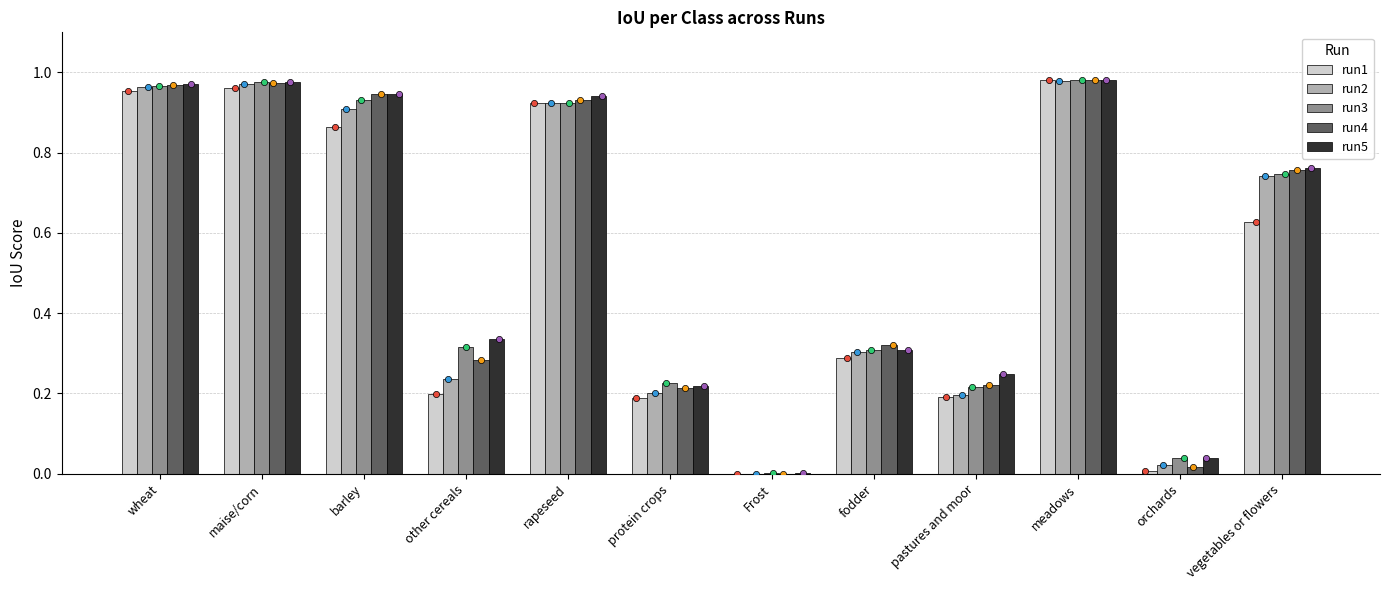

Is the value of run2 at rapeseed greater than the value of run3 at vegetables or flowers?

Yes